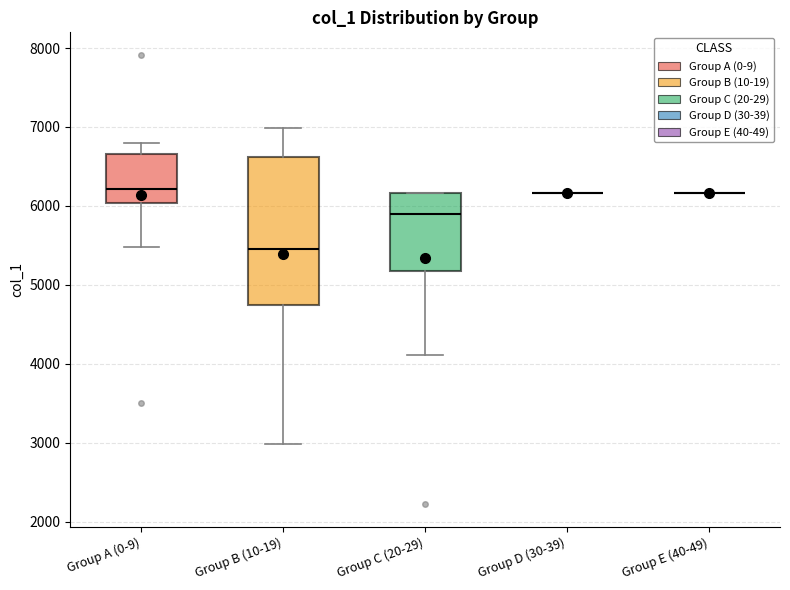

Which box is the tallest, from its lower edge to its upper edge?

Group B (10-19)